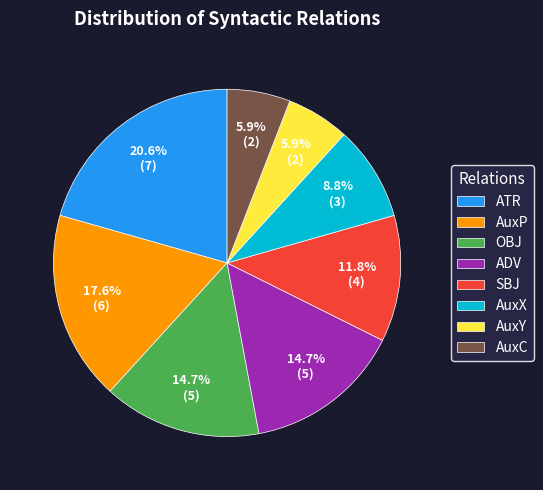

How many slices are in this pie chart?

8